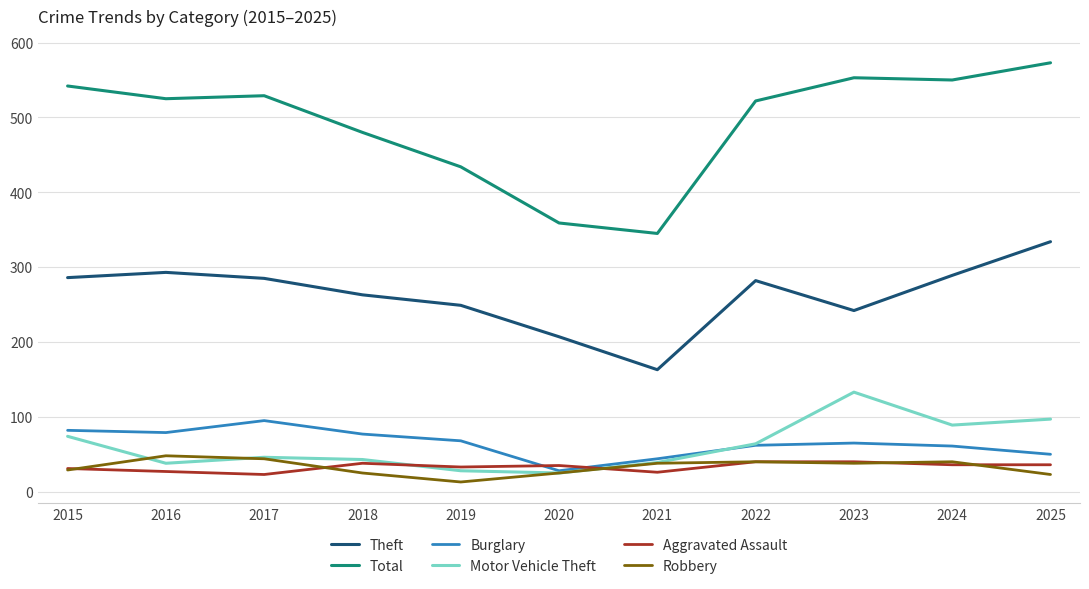

Which series changed the most between 2019 and 2025?

Total